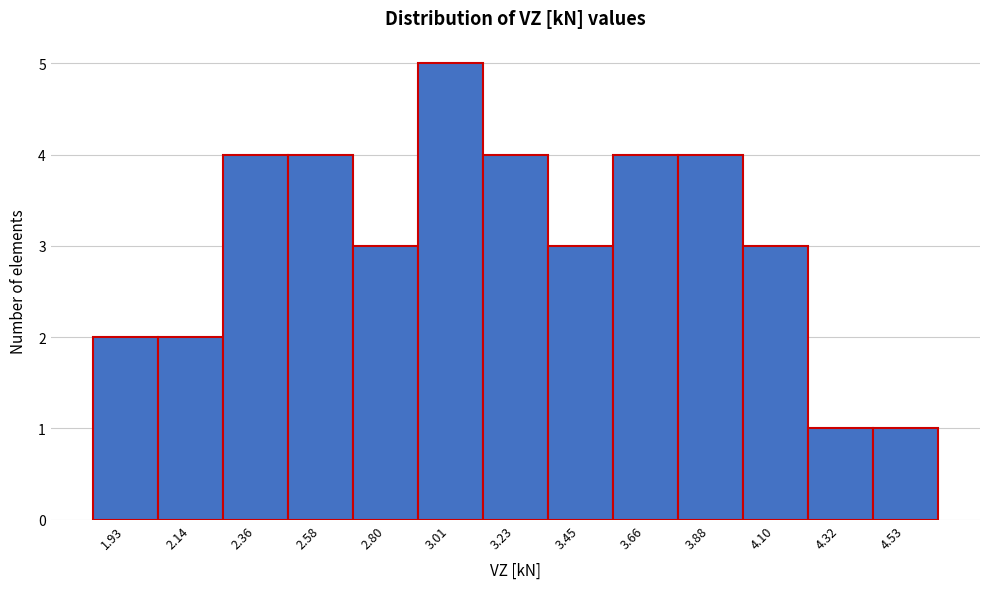

Reading left to right, transcribe all the data shown in this chart.

1.93=2	2.14=2	2.36=4	2.58=4	2.80=3	3.01=5	3.23=4	3.45=3	3.66=4	3.88=4	4.10=3	4.32=1	4.53=1